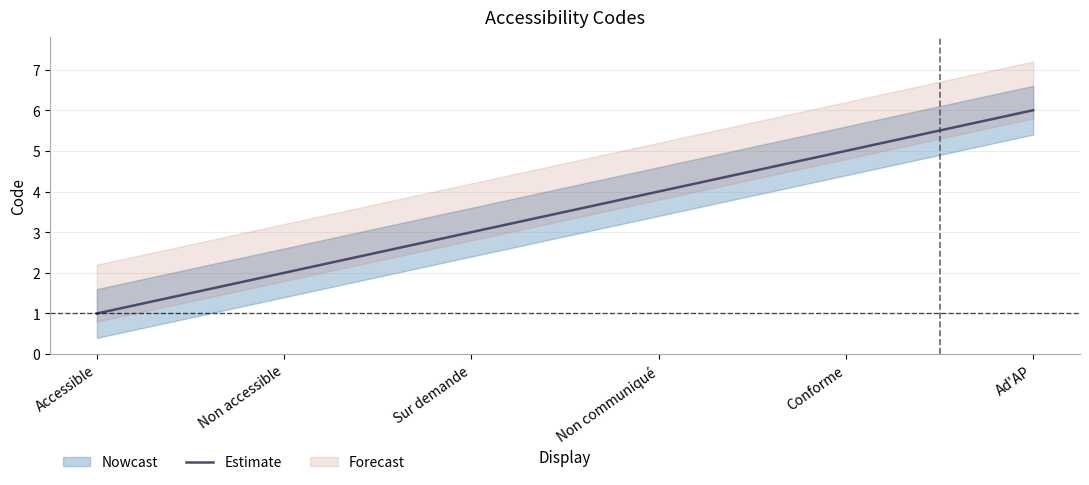

What is the minimum value shown in the chart?

1